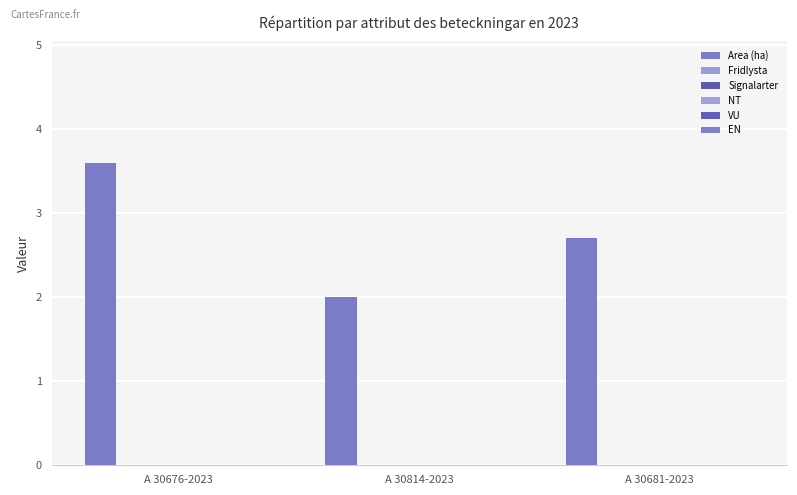

What is the greatest value displayed?

3.6